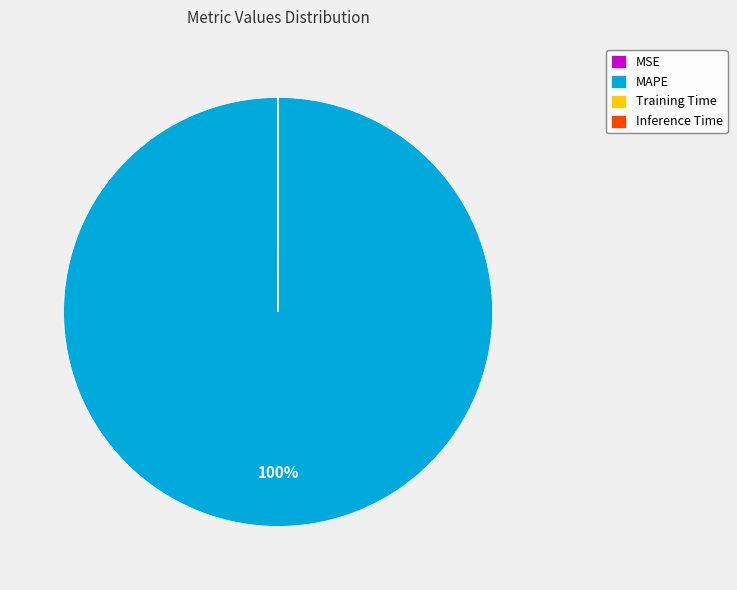

To the nearest percent, what is the average slice percentage?

25%